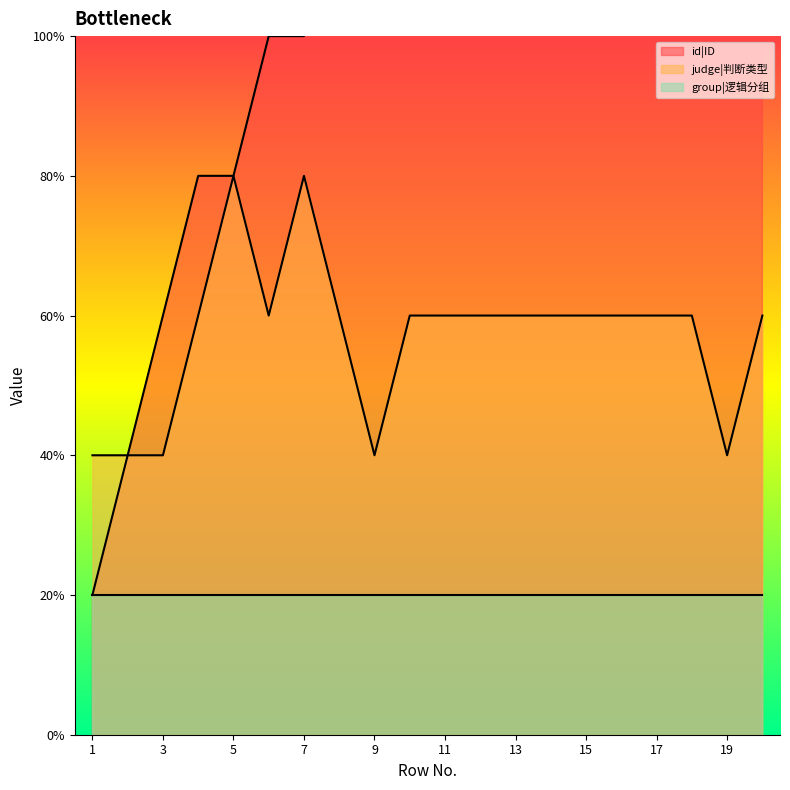

Is it true that judge|判断类型 equals 3 at 15?

True